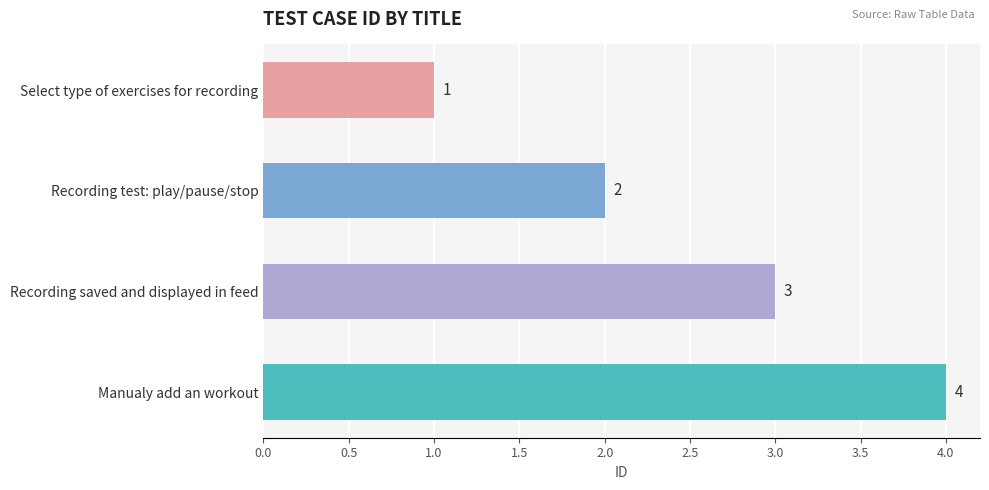

Which label corresponds to the largest value in the chart?

Manualy add an workout